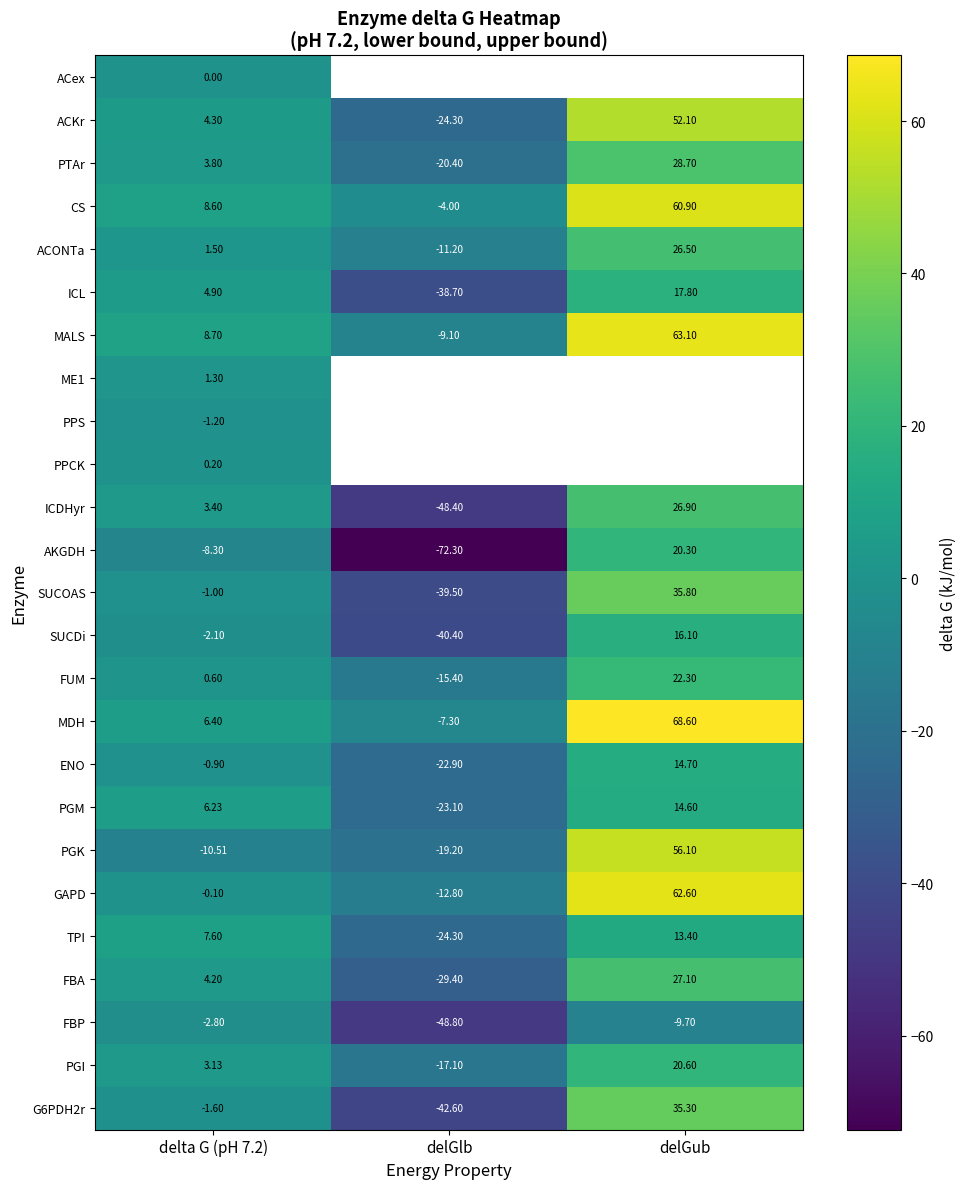

At which label is ICL closest to -10?

delta G (pH 7.2)